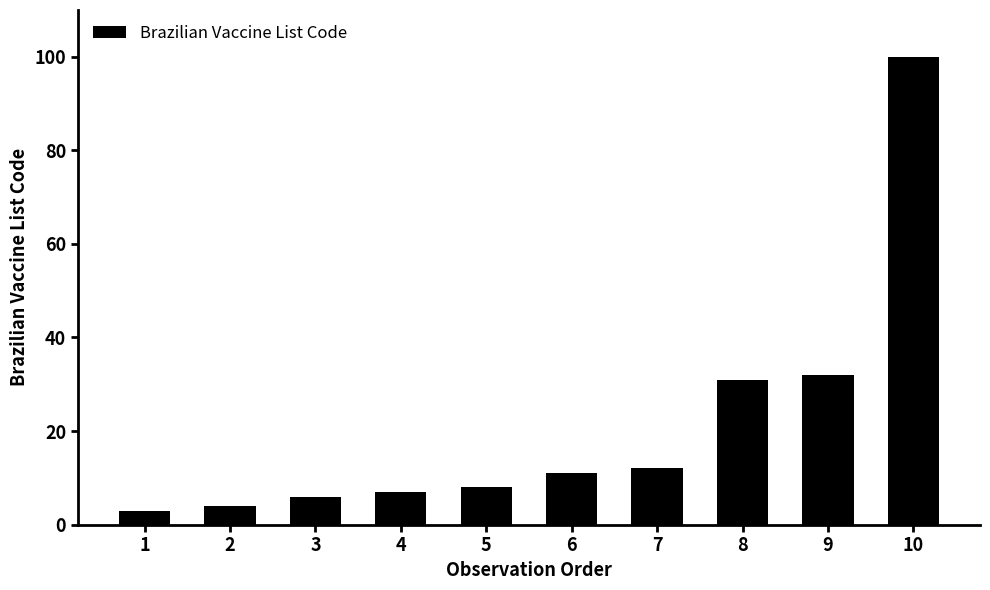

Reading left to right, transcribe all the data shown in this chart.

3	4	6	7	8	11	12	31	32	100